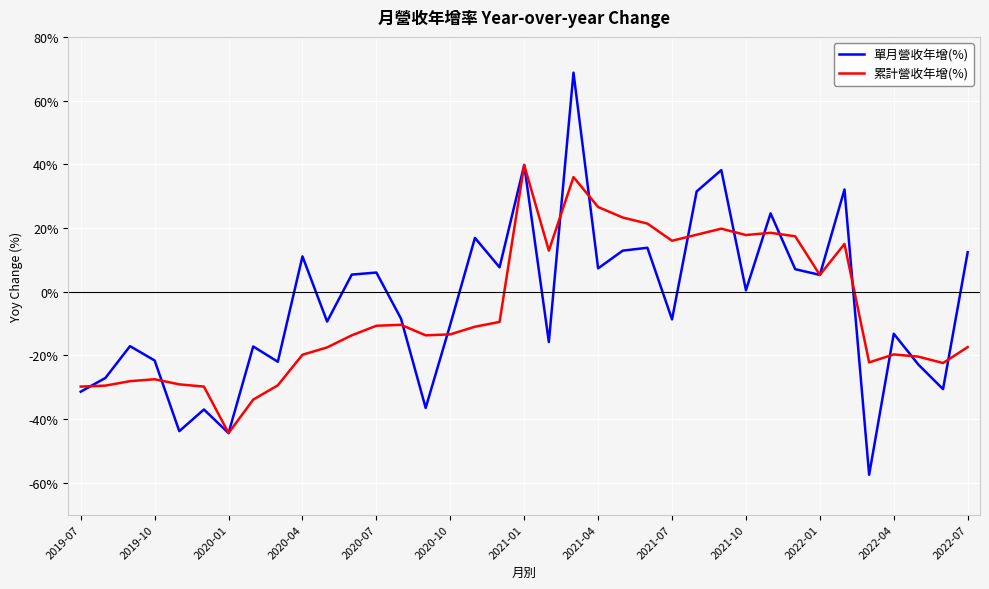

What is the highest value of the 單月營收年增(%) series?

68.8